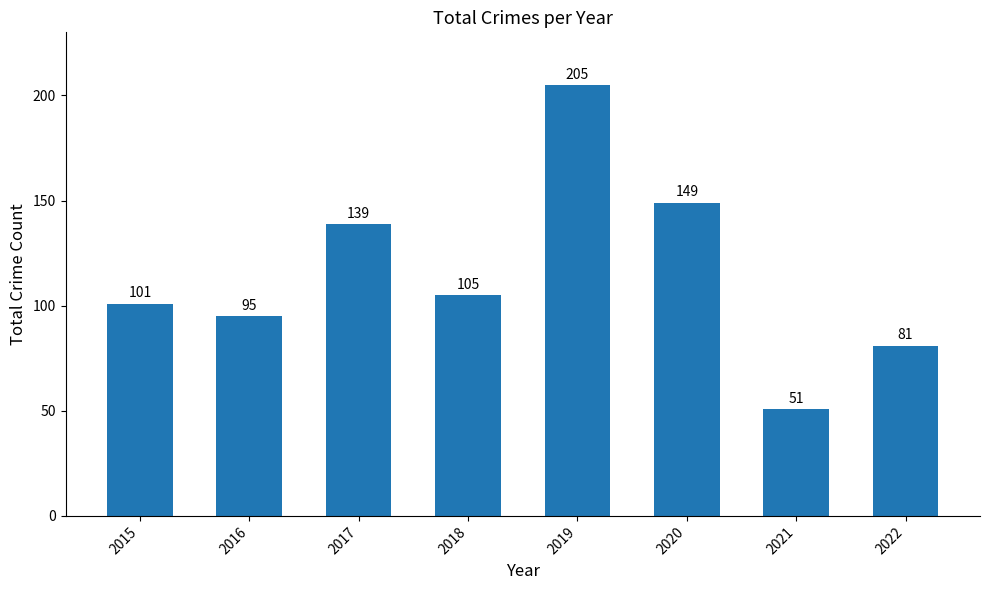

How many values are below 105?

4